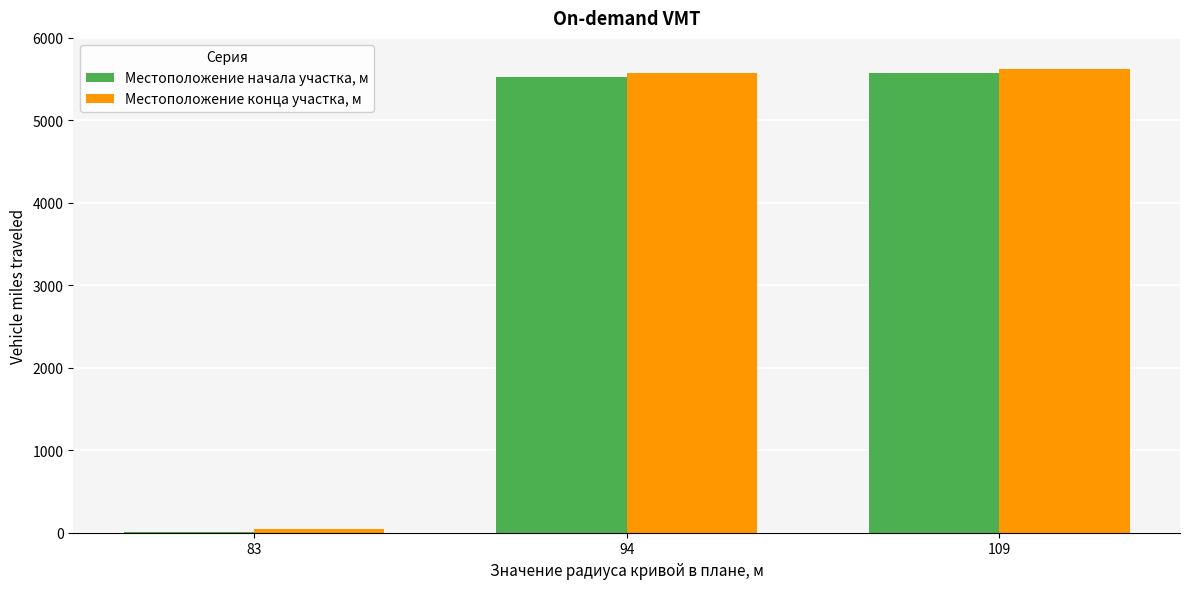

At which label is Местоположение начала участка, м closest to 2792?

94